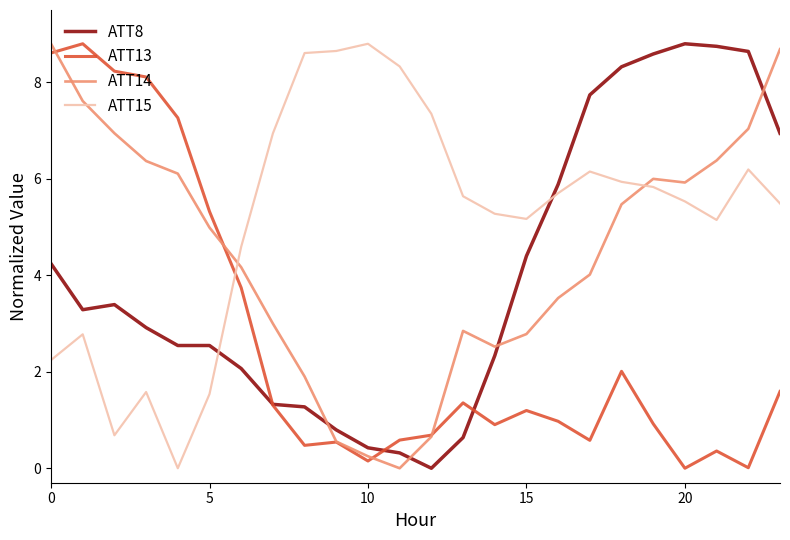

True or false: ATT8 and ATT15 intersect in this chart.

True